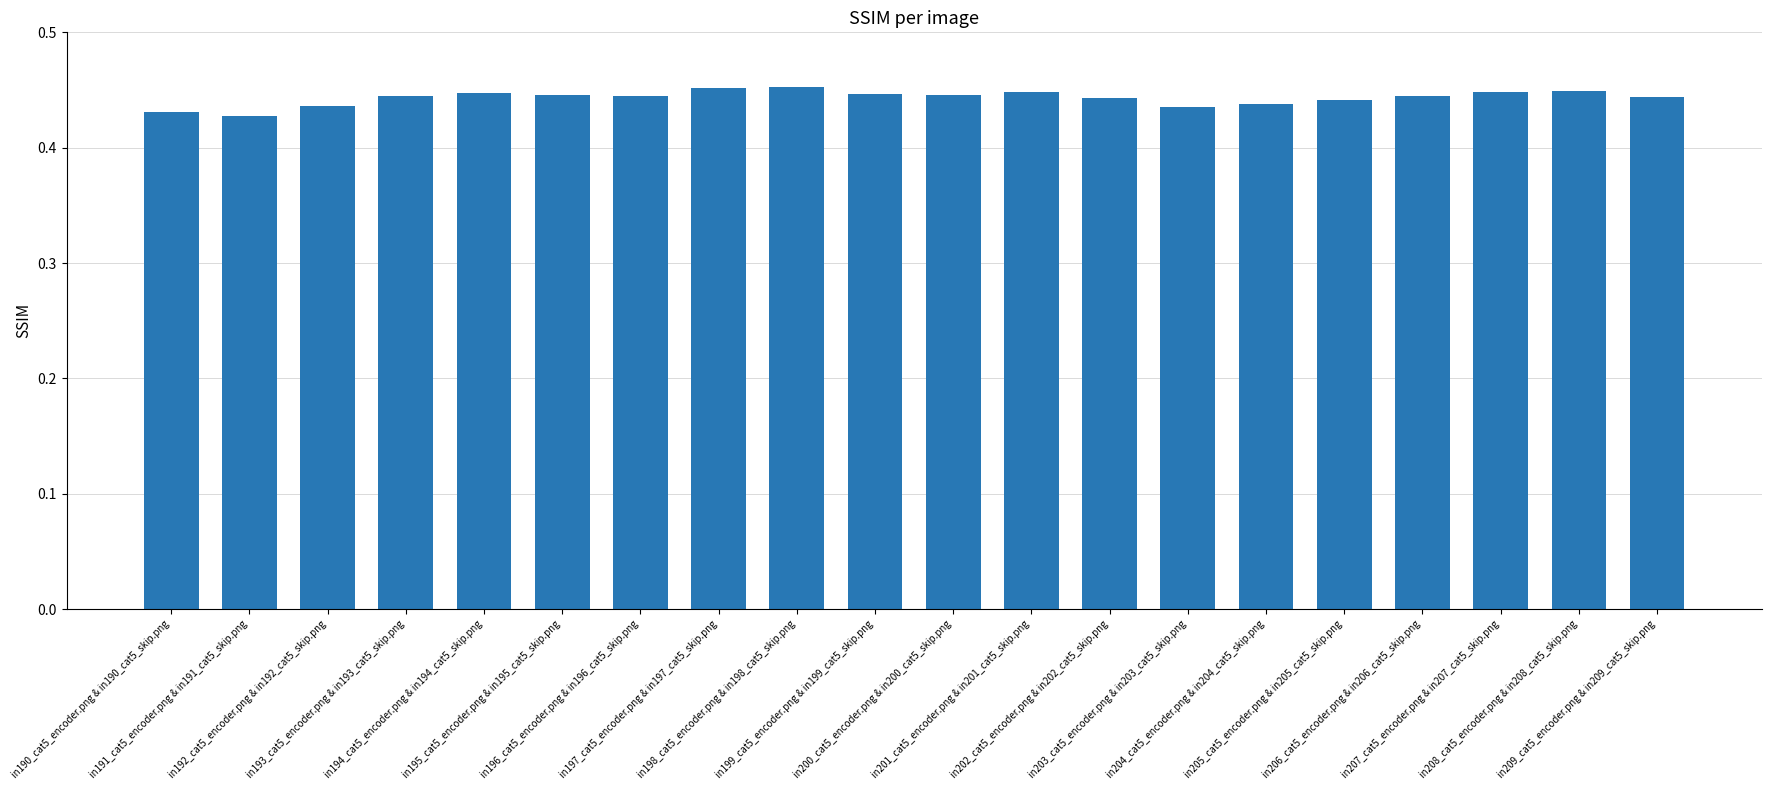

What is the label of the 2nd bar from the left?

in191_cat5_encoder.png & in191_cat5_skip.png